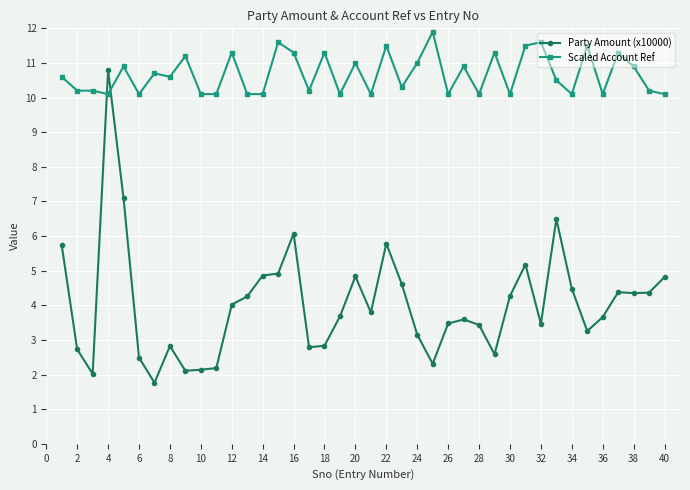

Which series has the largest total across all categories?

Scaled Account Ref